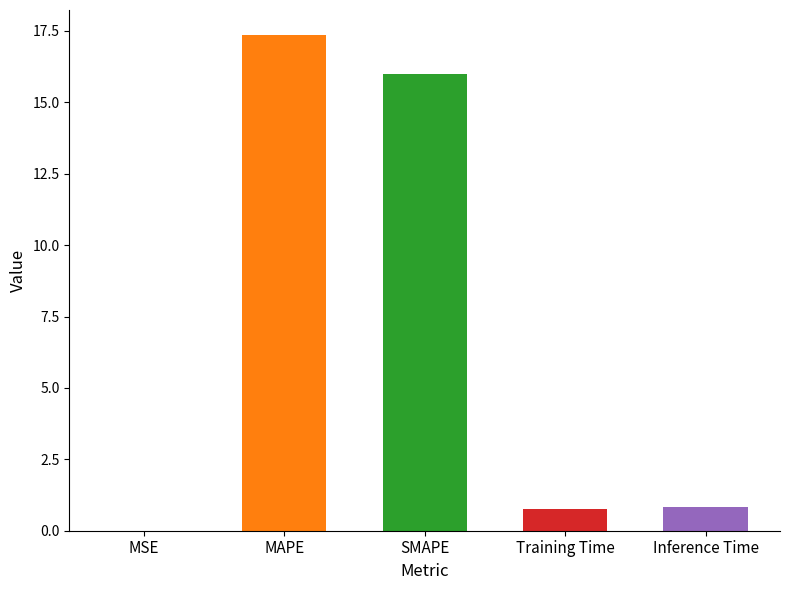

True or false: the data shows 0.0 at MSE.

False